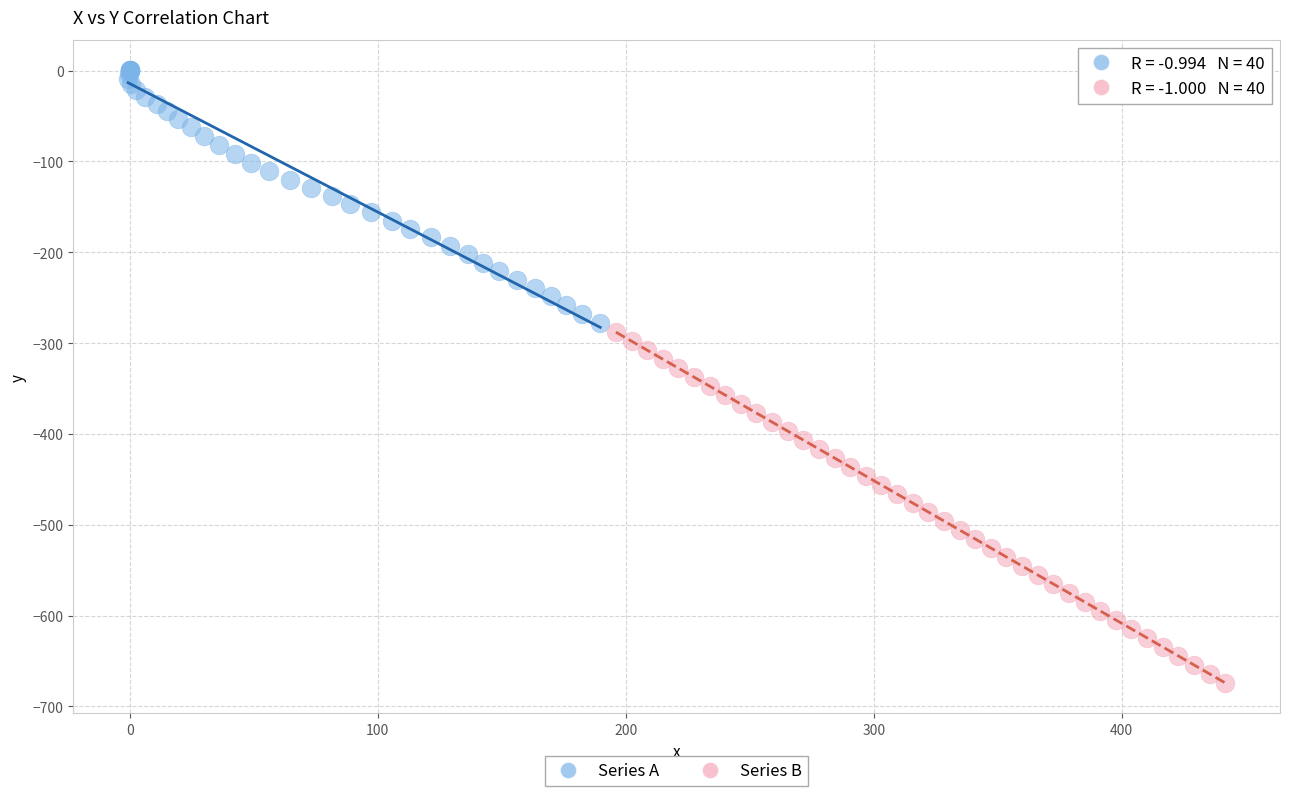

Which series contains the highest Y value?

Series A